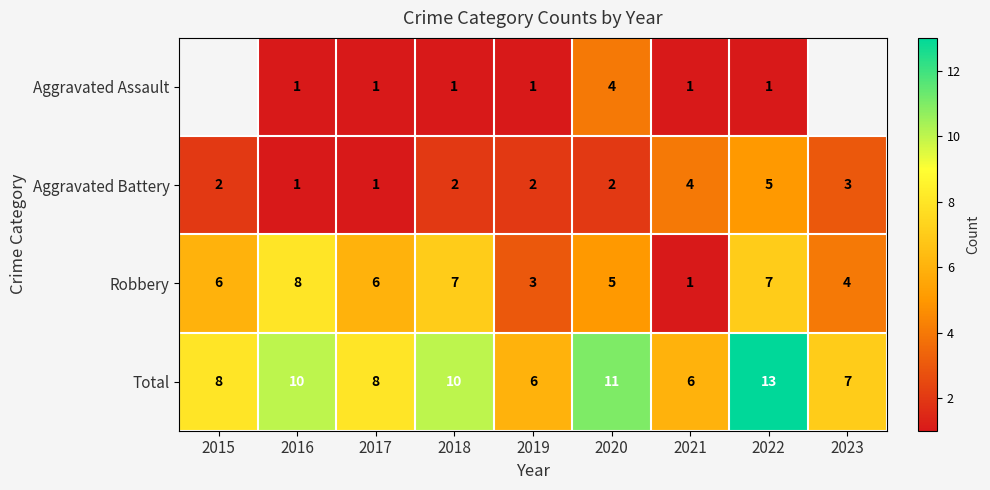

Which has a higher value, 2023 or 2021?

2021